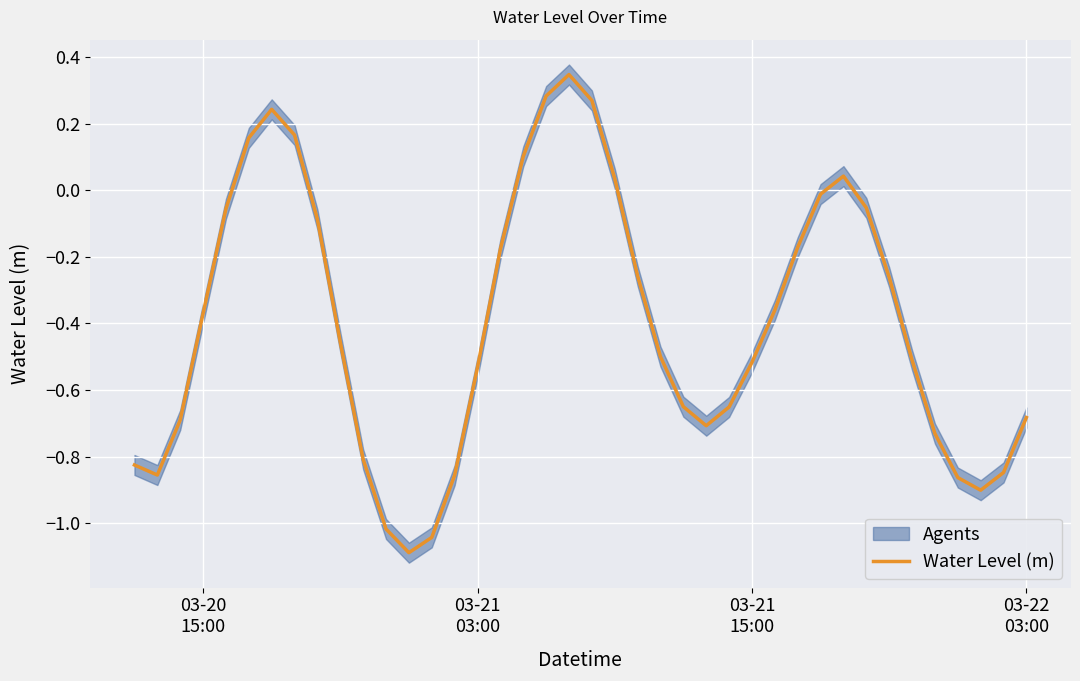

How many data points are less than 0?

31